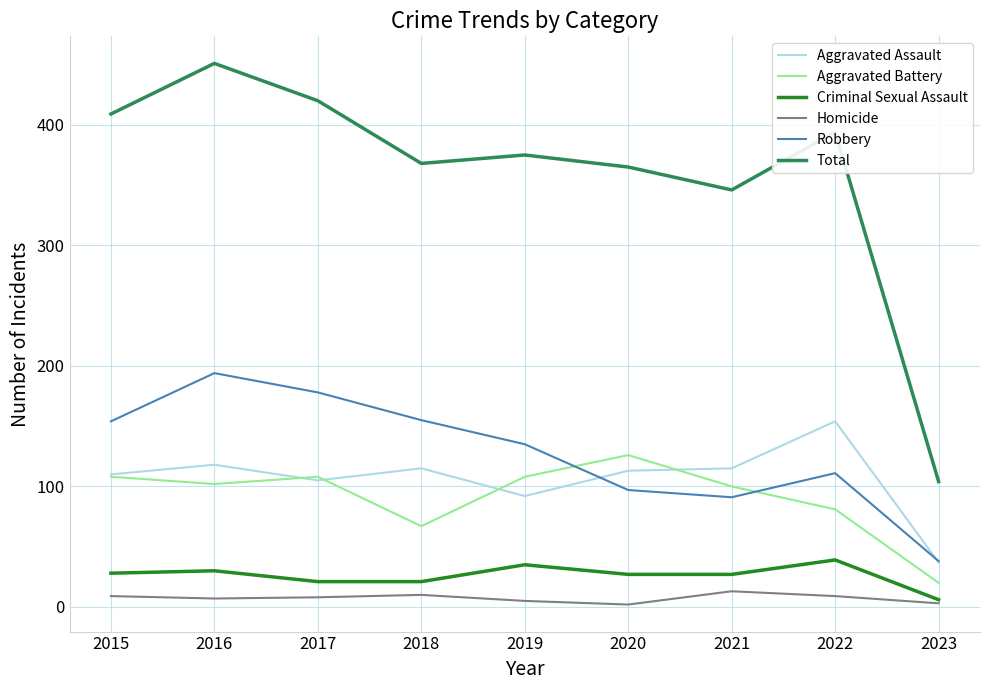

What are all the series names shown in the legend?

Aggravated Assault, Aggravated Battery, Criminal Sexual Assault, Homicide, Robbery, Total